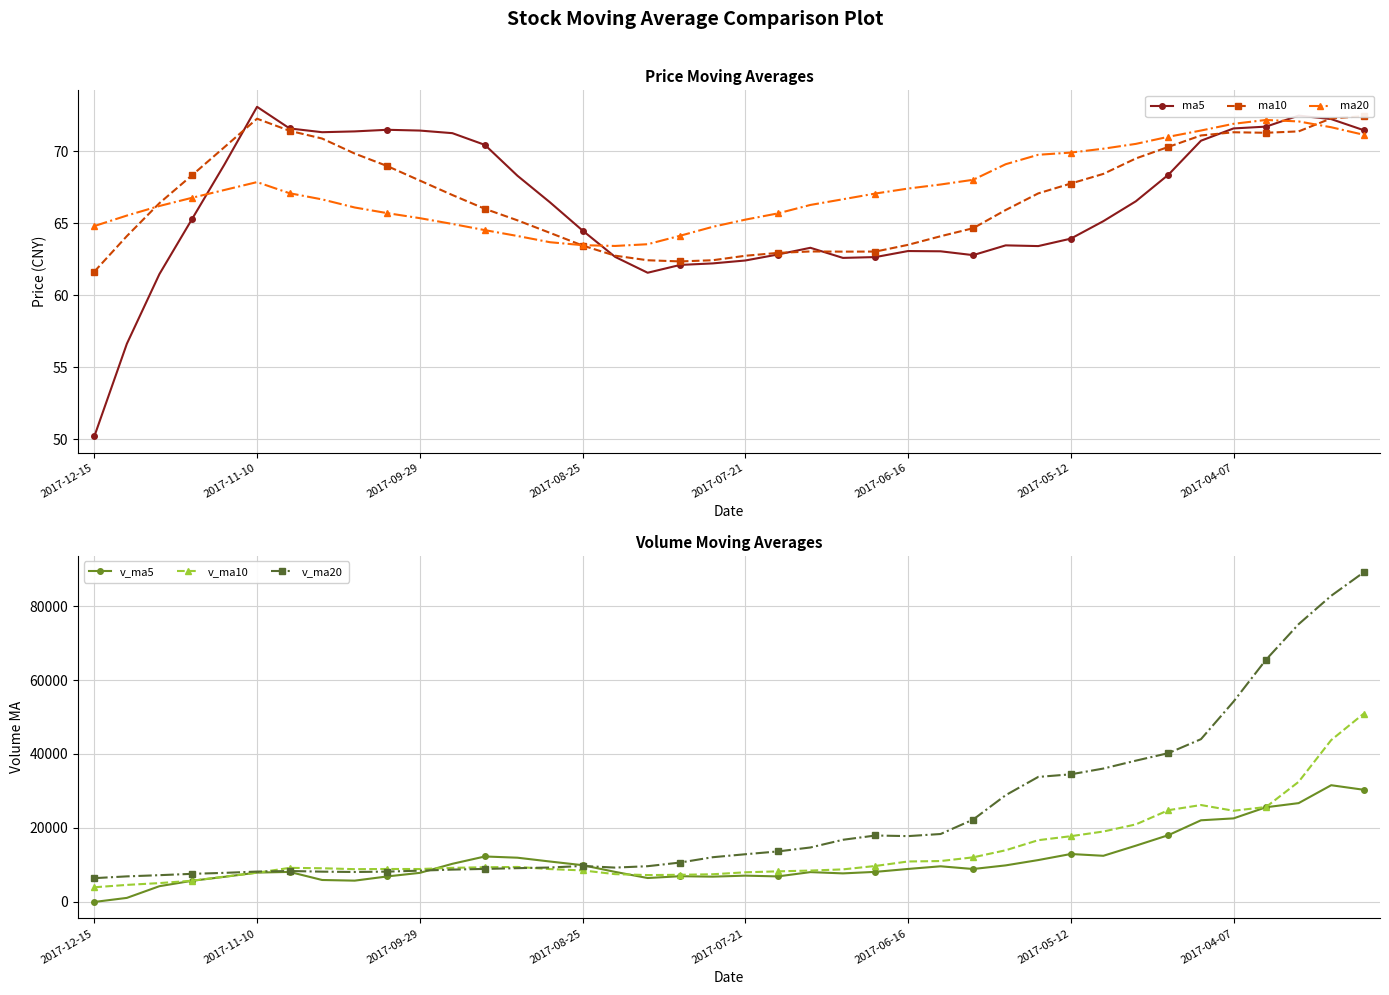

Does the chart have visible grid lines?

Yes